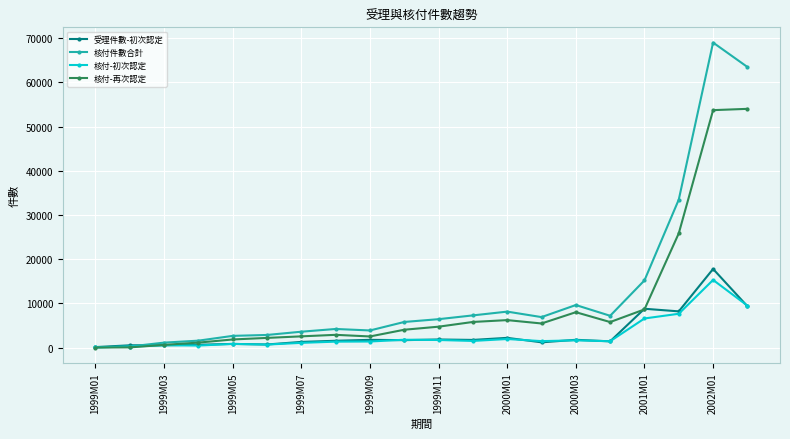

What is the maximum value shown in the chart?

68990